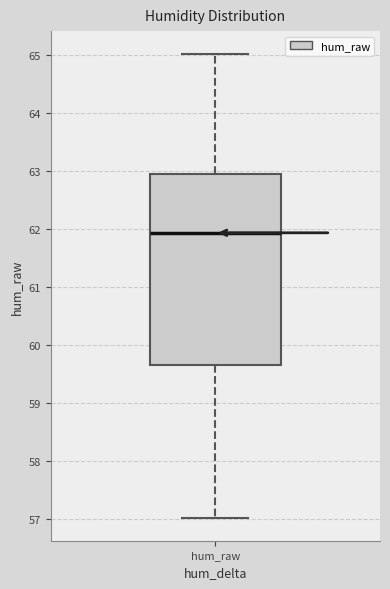

Read this box plot against the y-axis: the position of the median line, the range covered by the box, and the ends of both whiskers. The values are not printed on the chart, so give them approximately, as read against the axis.

median 61.9, box 59.7 to 63.0, whiskers 57.0 to 65.0